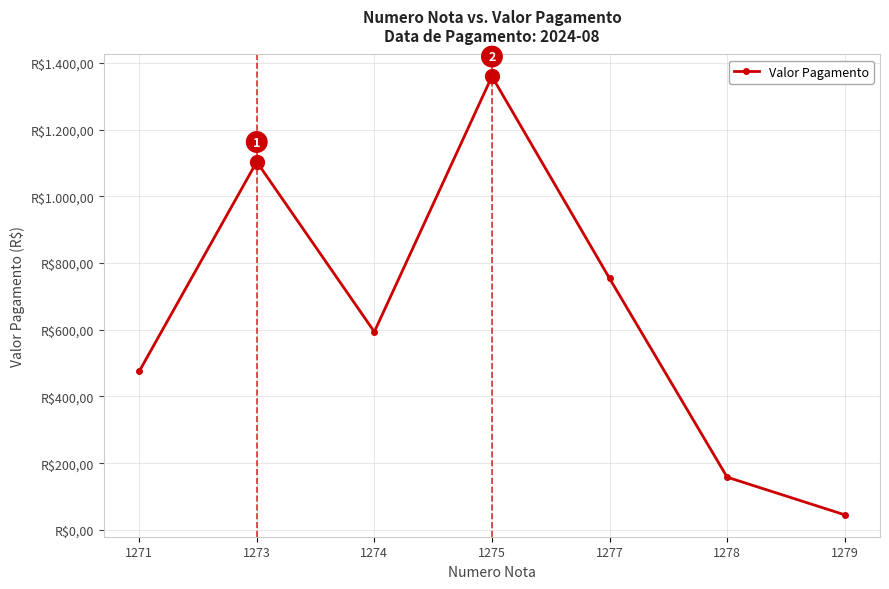

The value at 1279 is 61.6. True or false?

False